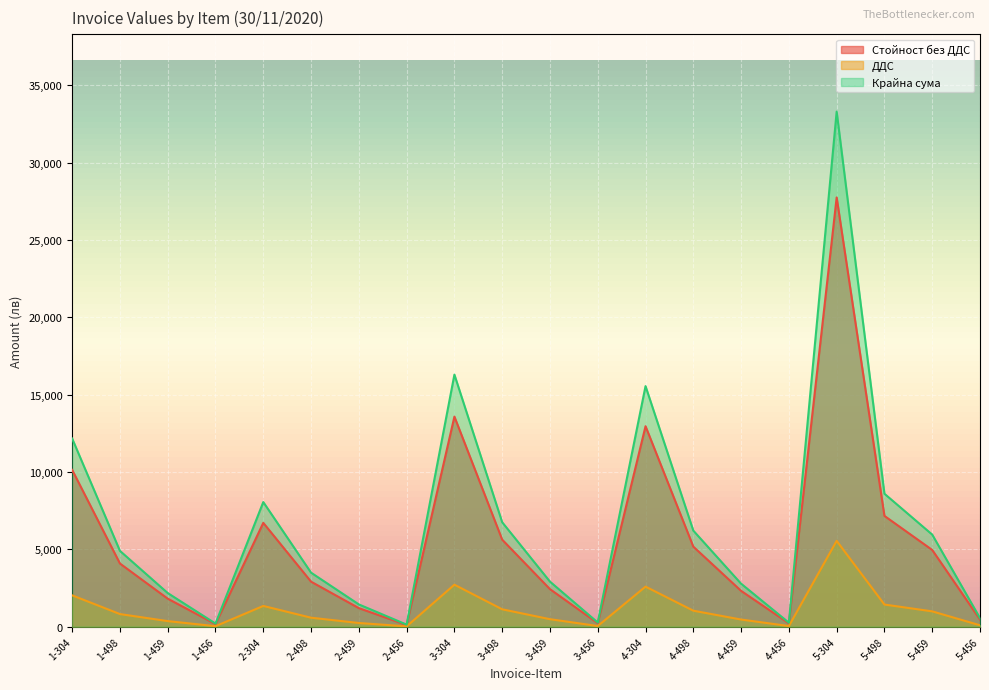

True or false: ДДС and Крайна сума intersect in this chart.

False